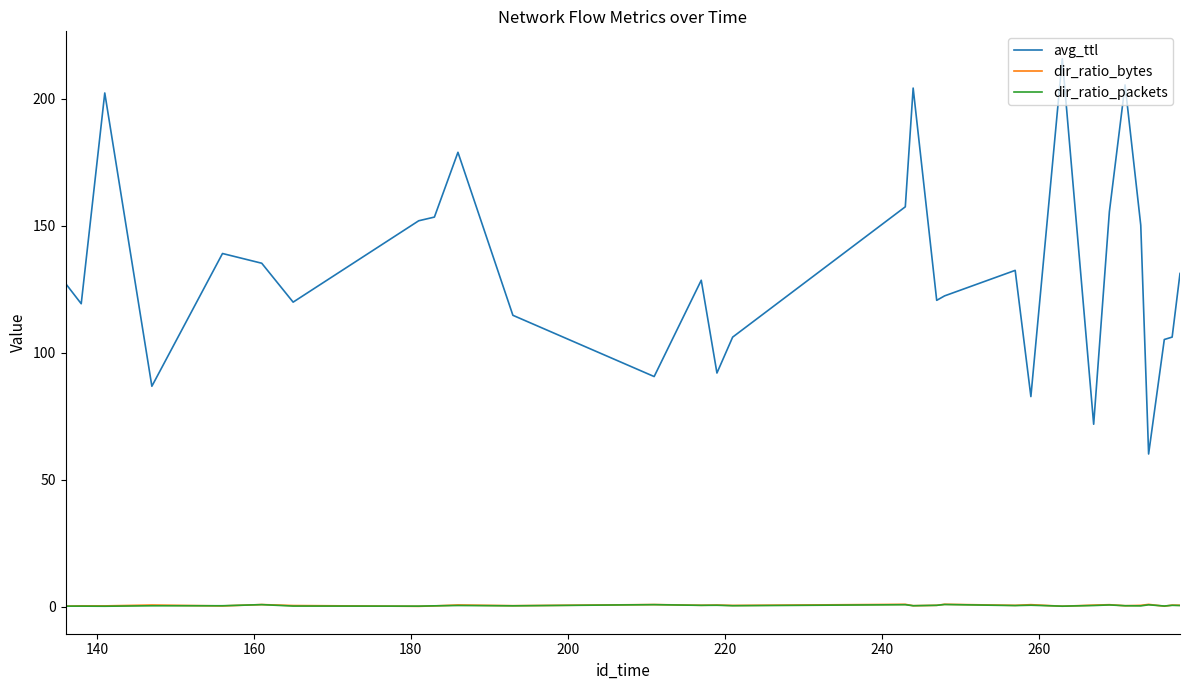

Which series has the largest range (max minus min)?

avg_ttl